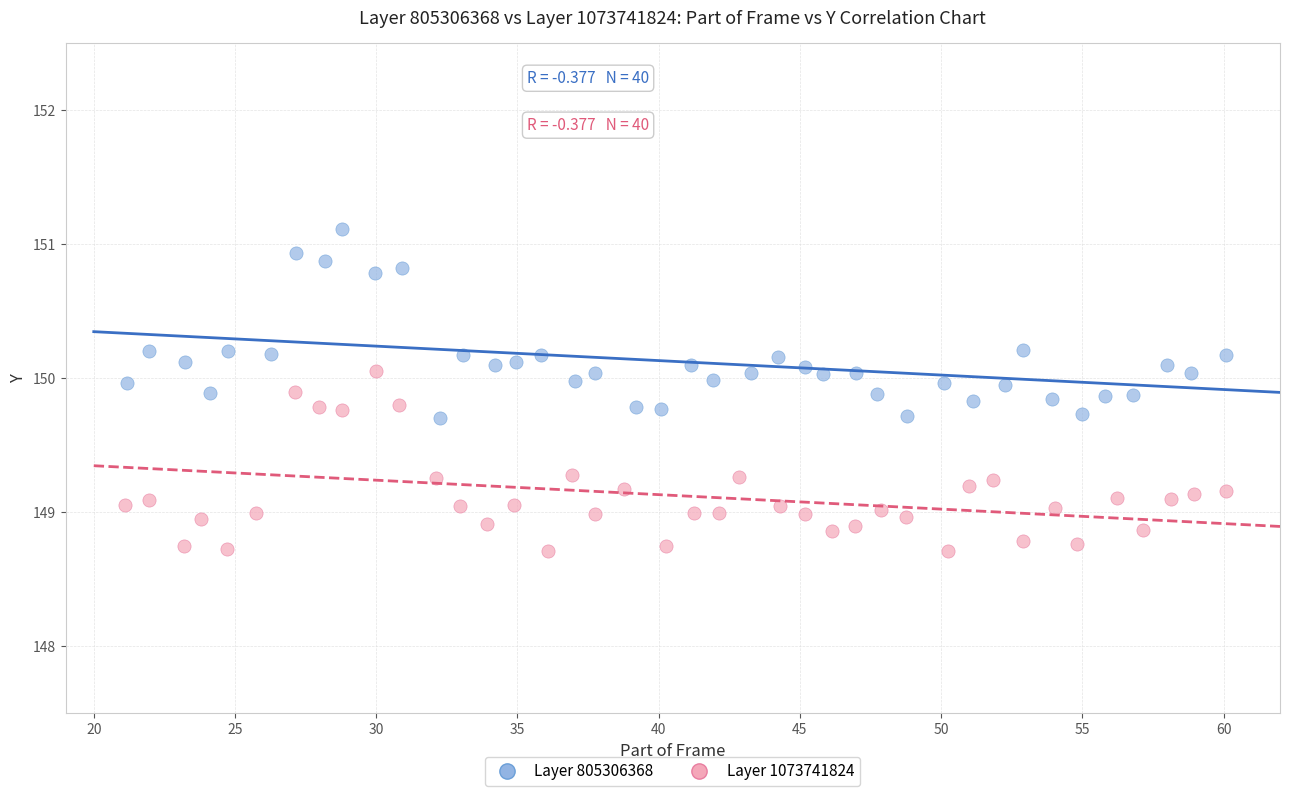

Which series reaches the maximum Y coordinate?

Layer 805306368